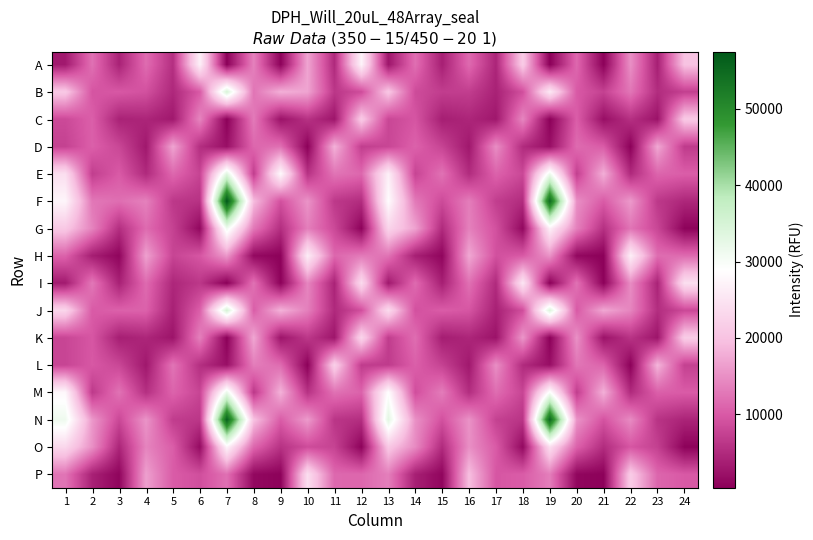

Which series has the largest total across all categories?

N